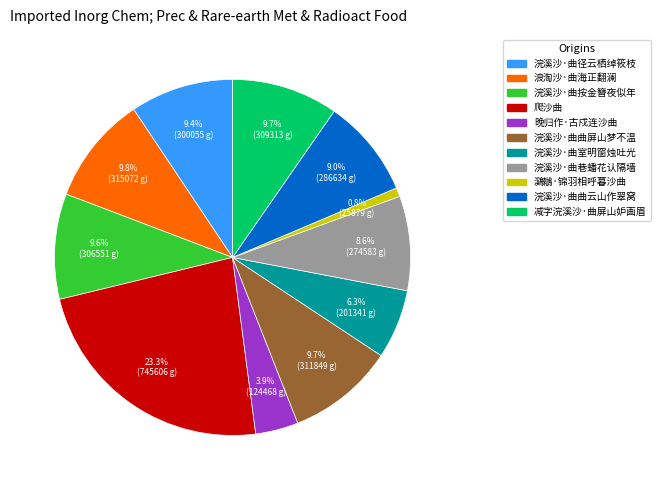

To the nearest percent, what is the difference between the largest and smallest slice percentages?

22%